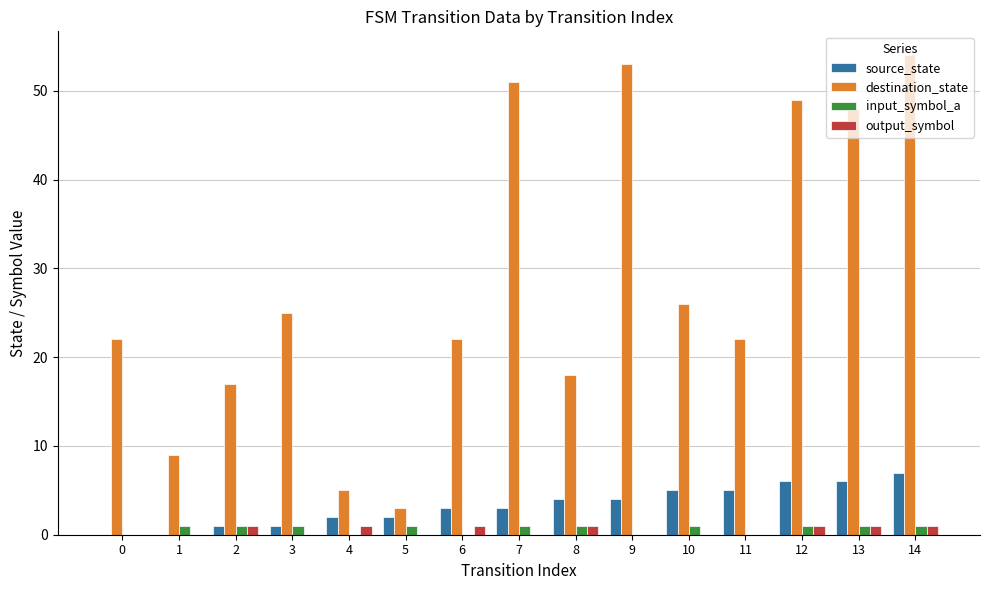

What is the sum of the output_symbol values at 3 and 12?

1